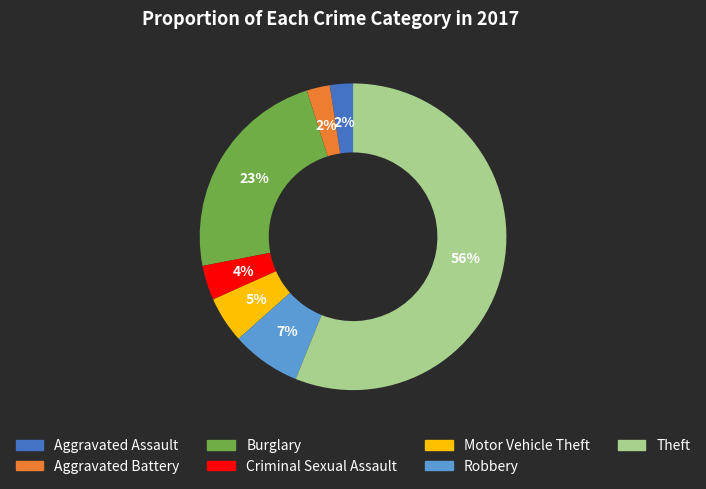

To the nearest percent, what is the difference between the Theft and Robbery slice percentages?

49%